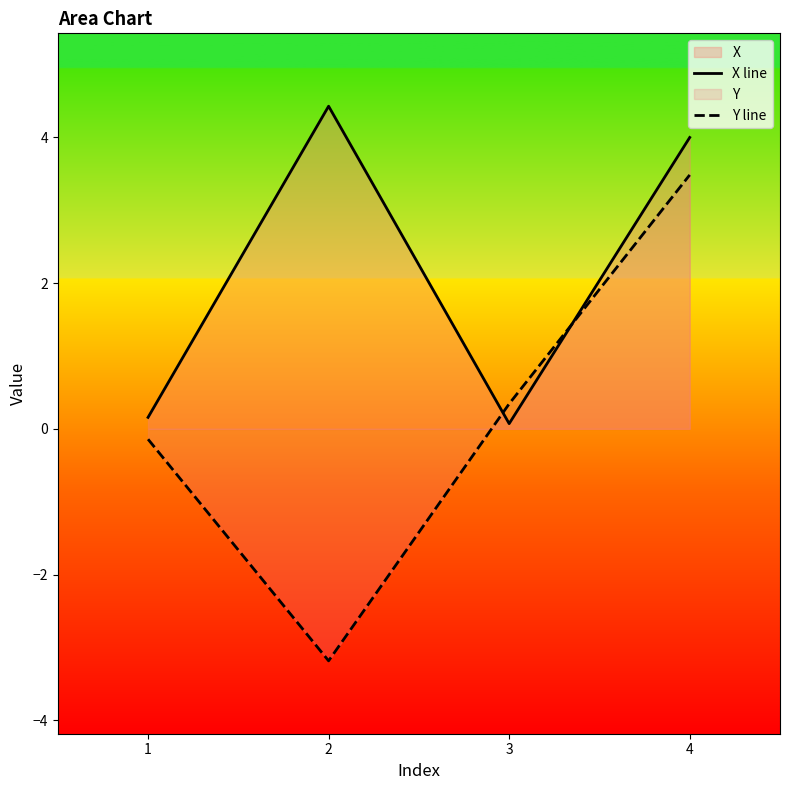

What value does the Y line series have at 1?

-0.1